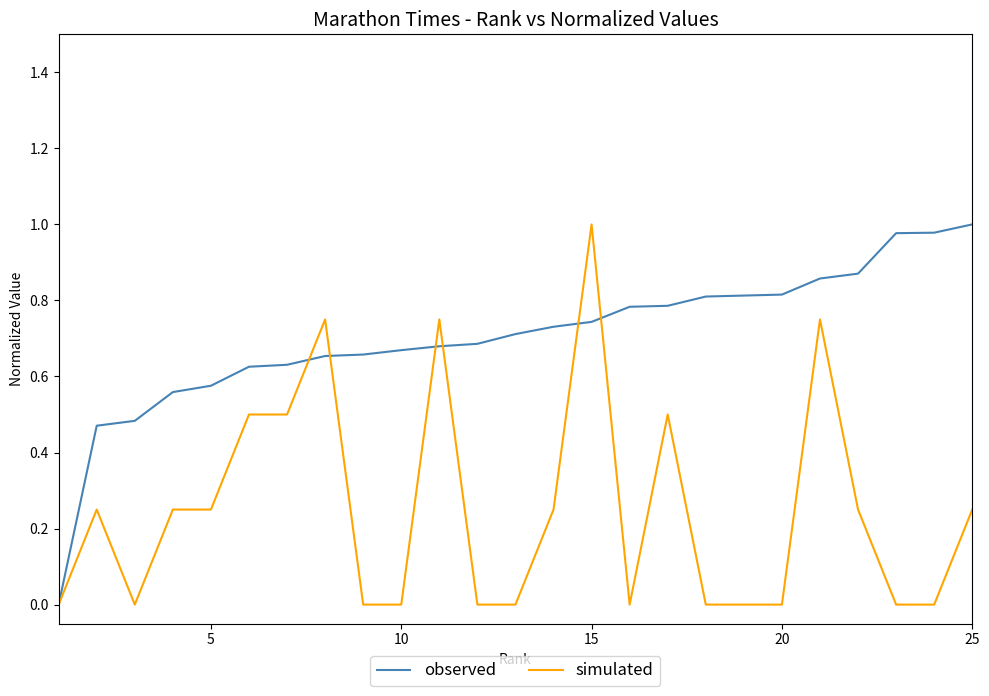

What are all the series names shown in the legend?

observed, simulated